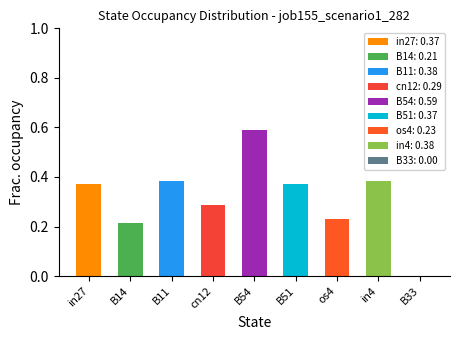

What is the sum of all values?

2.8